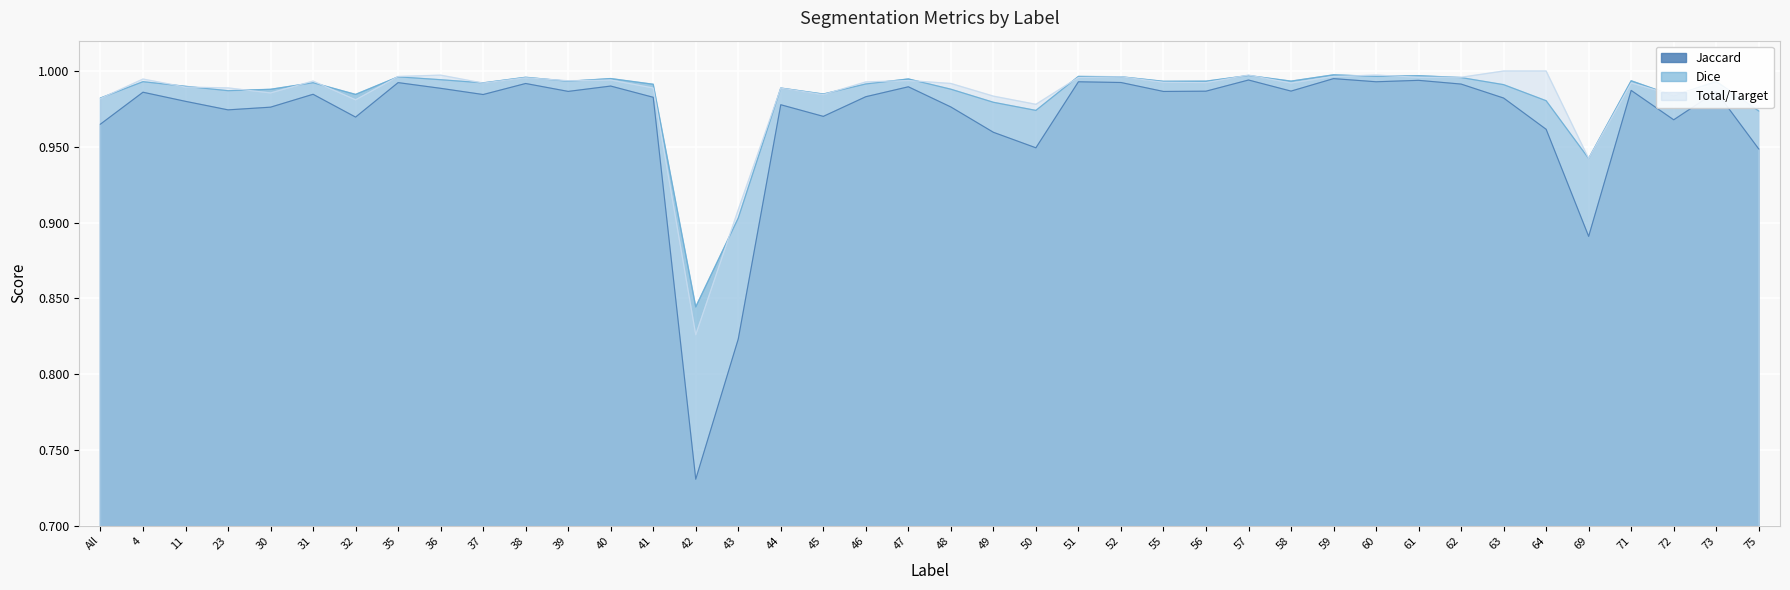

At how many categories does at least one series exceed 0?

40